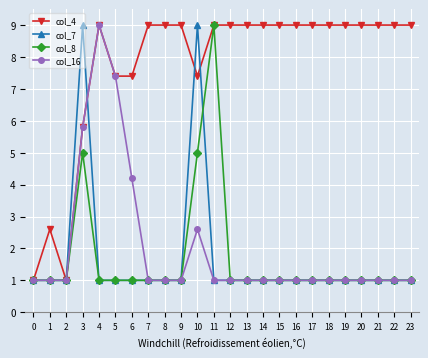

After their last crossing, which series has the higher values: col_7 or col_4?

col_4